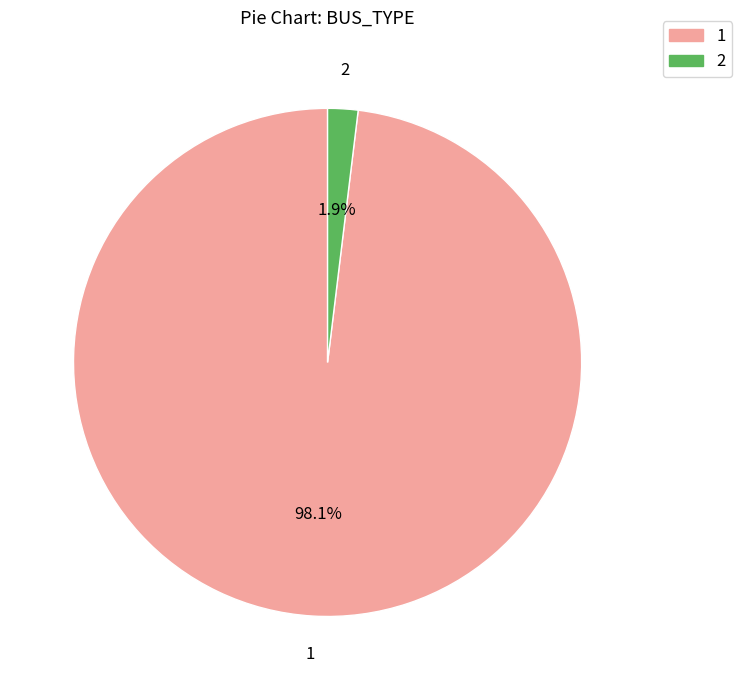

What percentage is the 2 slice, to the nearest percent?

2%